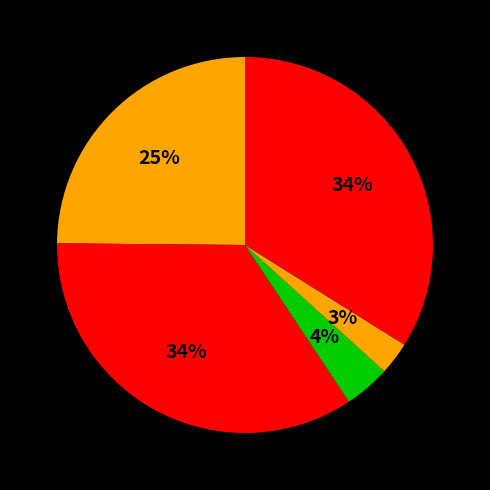

Count the number of slices in the pie.

5